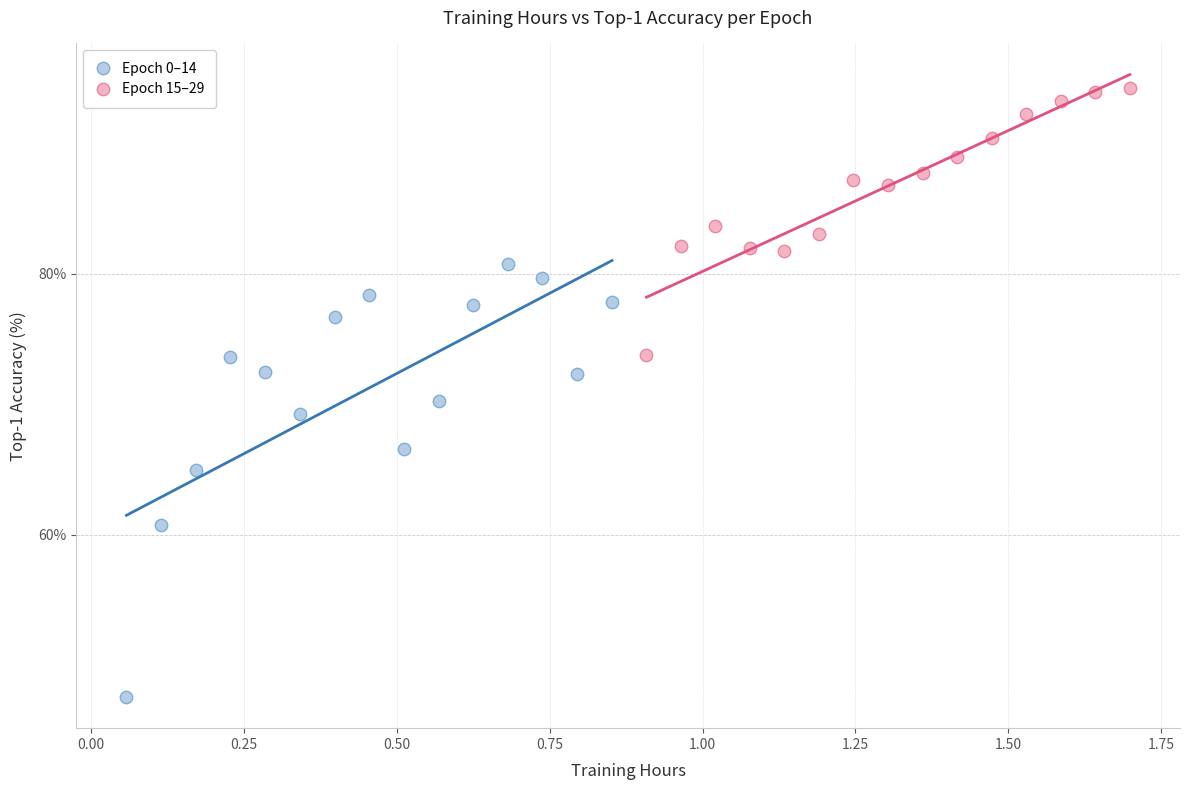

Which series has the widest spread of Y values?

Epoch 0–14